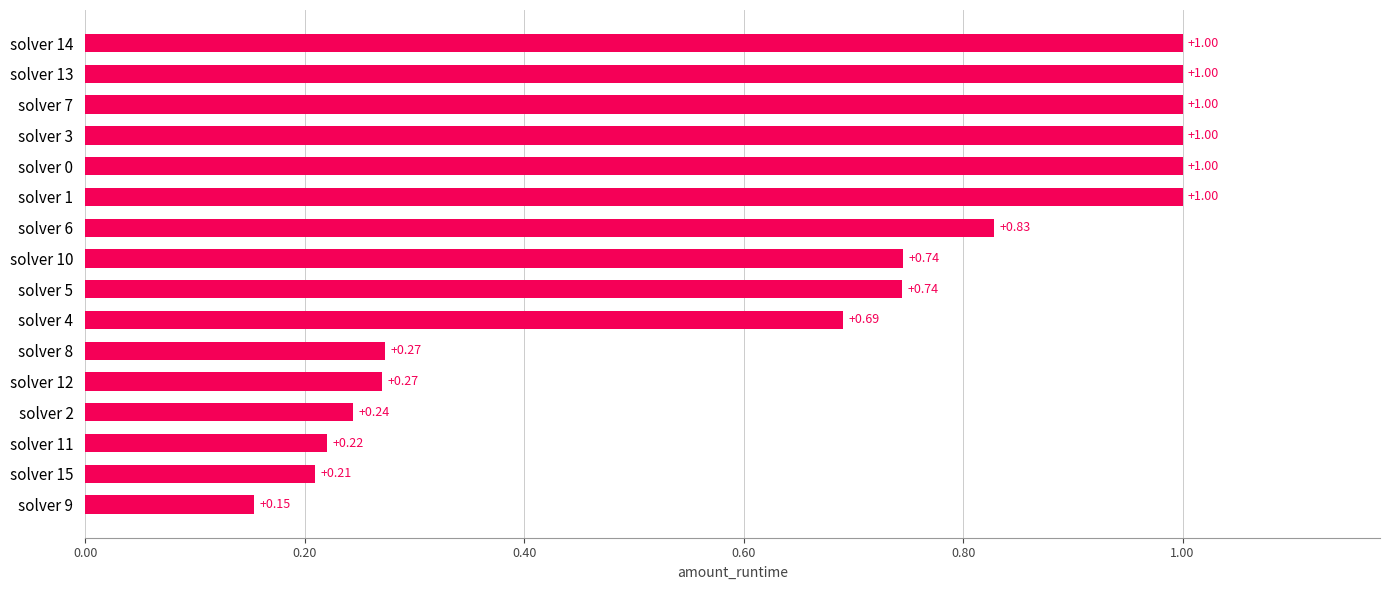

What is the average value?

0.6